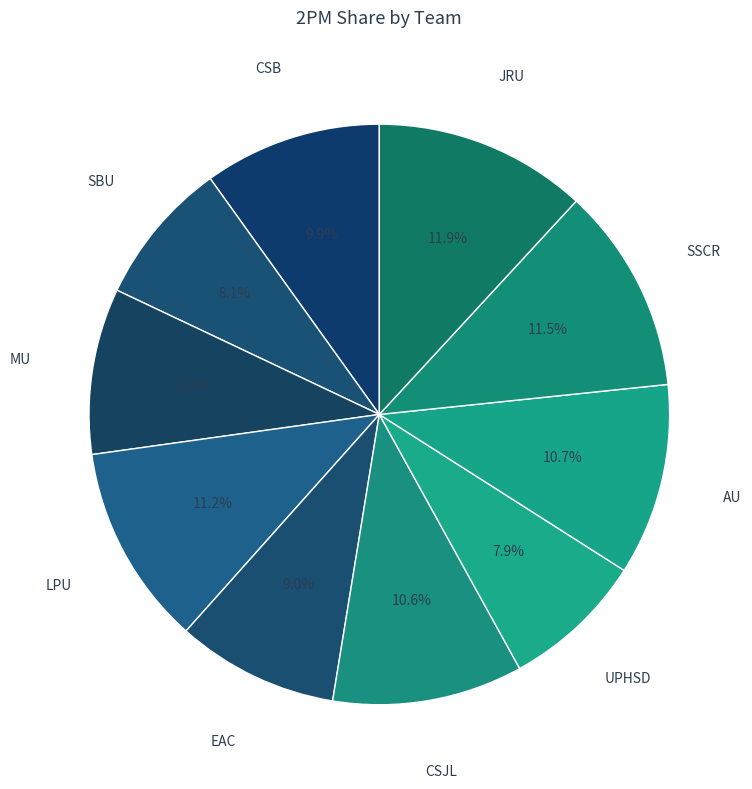

Which category has the biggest portion of the pie?

JRU